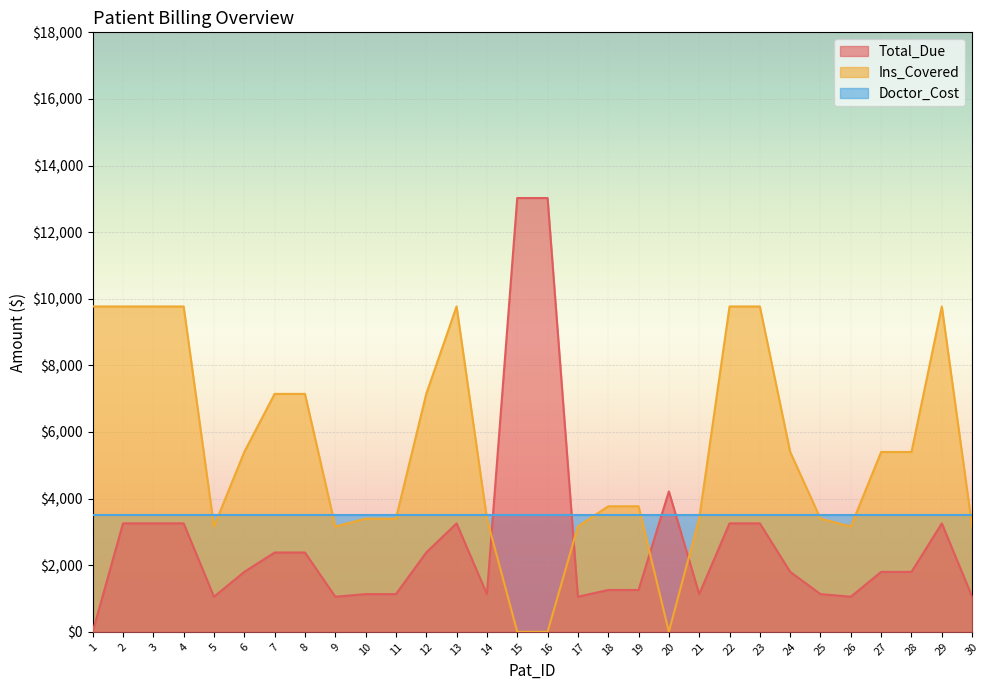

List the series in order of their peak value, highest first.

Total_Due, Ins_Covered, Doctor_Cost